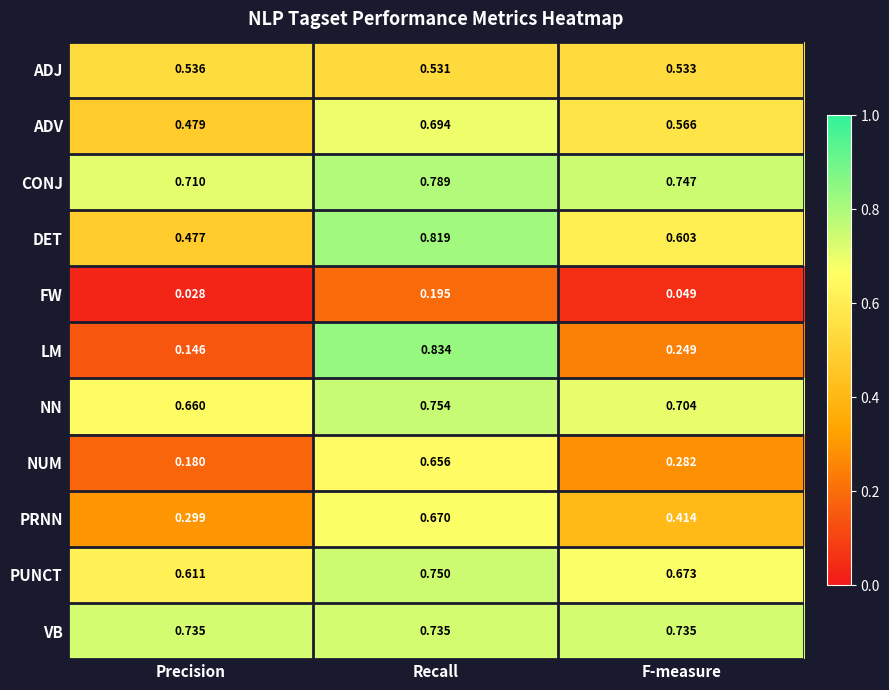

Is the value of PRNN at F-measure greater than the value of NUM at F-measure?

Yes